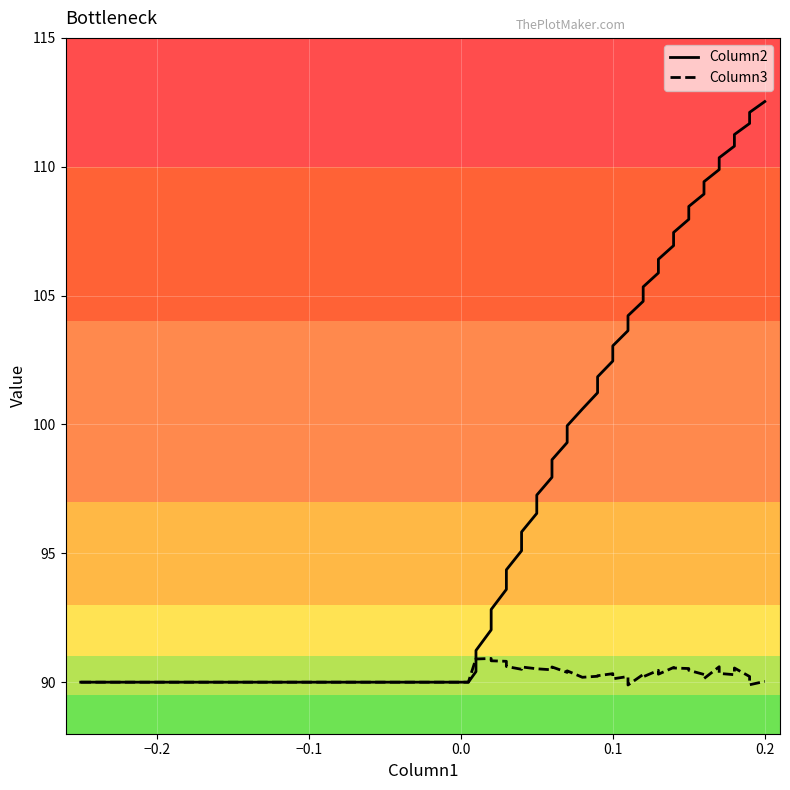

Which series ends up on top after the final intersection of Column3 and Column2?

Column2